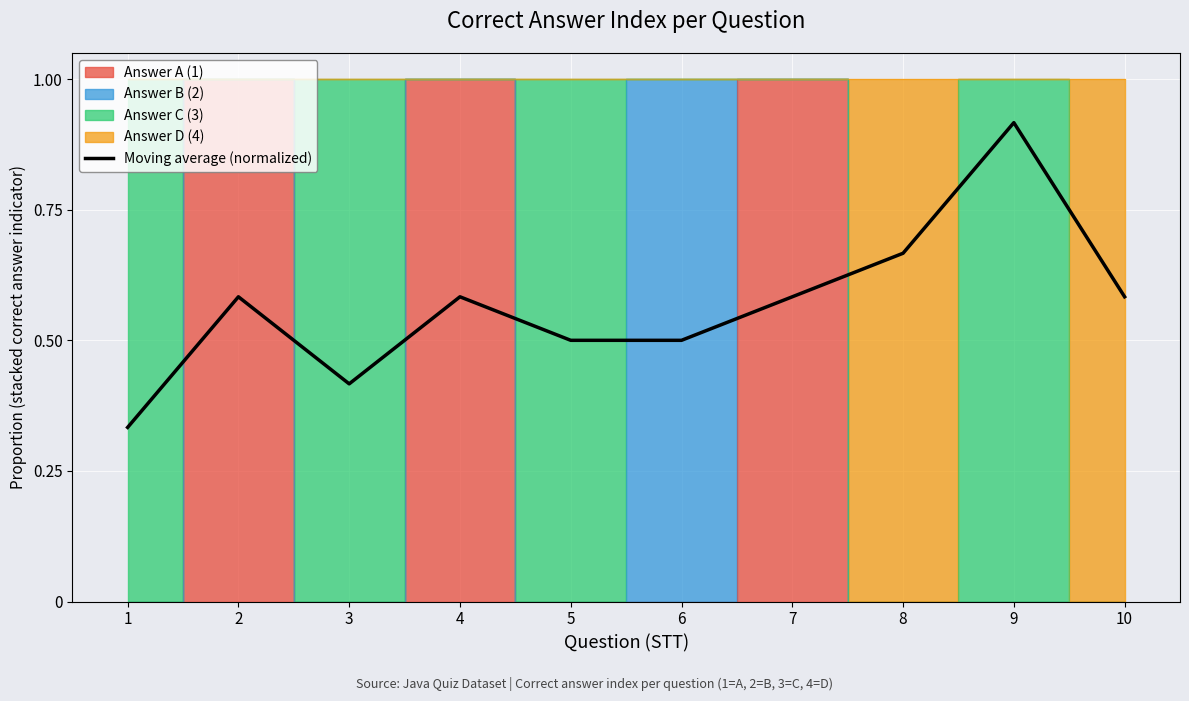

Reading left to right, list all the values displayed in this chart.

1=0.3	2=0.6	3=0.4	4=0.6	5=0.5	6=0.5	7=0.6	8=0.7	9=0.9	10=0.6